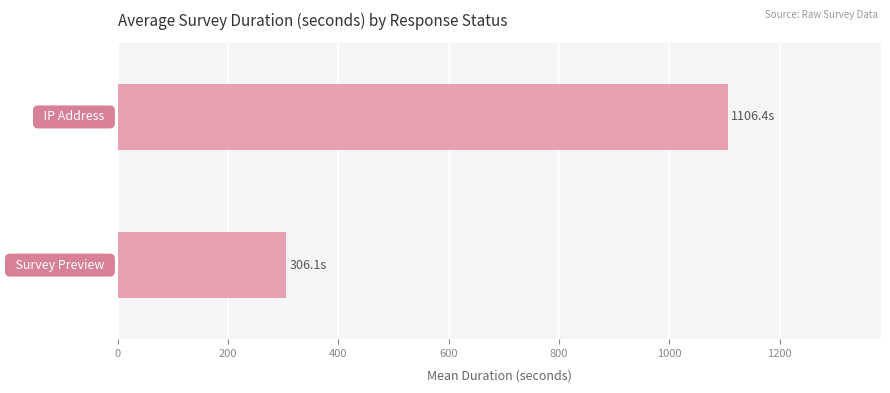

What is the maximum value shown in the chart?

1106.4